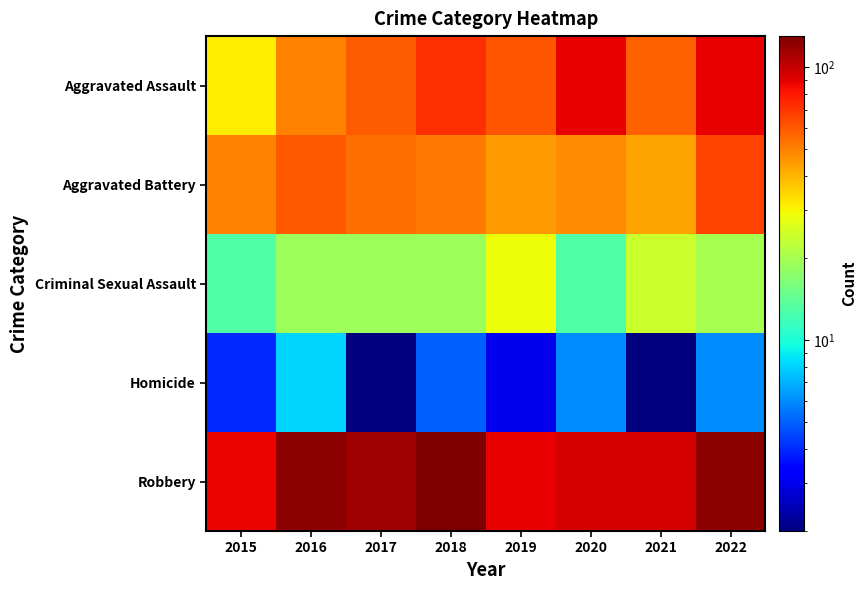

Which series has the largest range (max minus min)?

Aggravated Assault